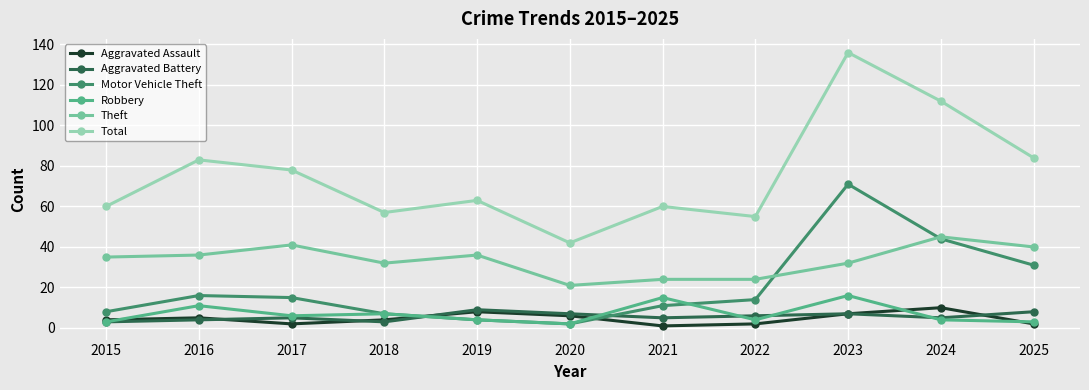

How many series are shown in this chart?

6